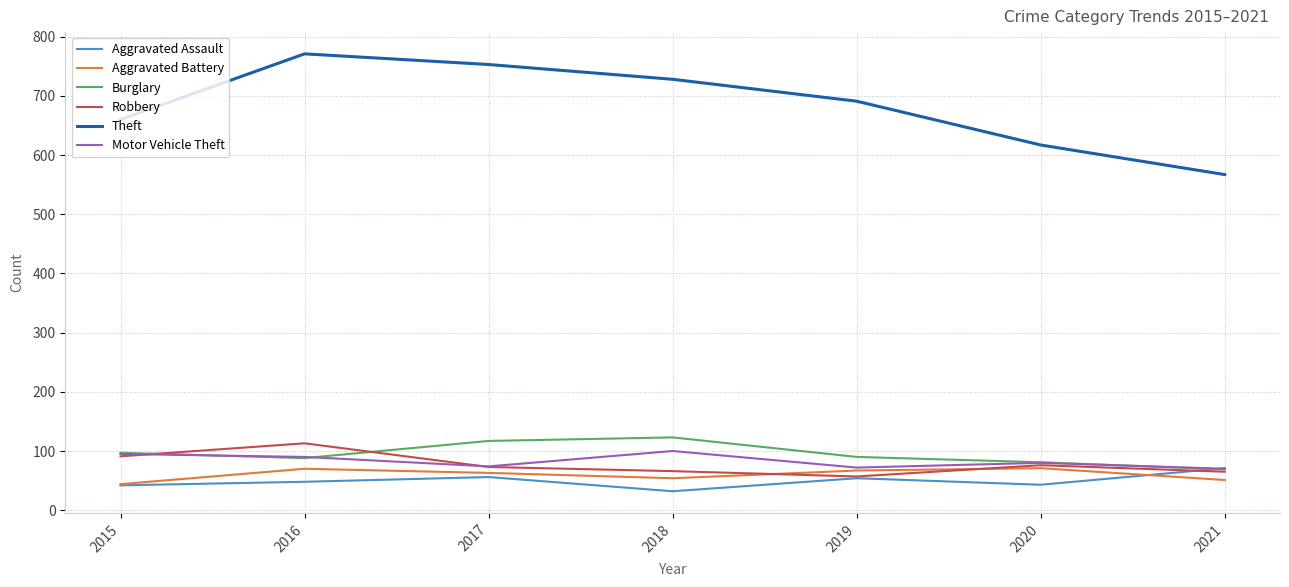

Is this an area chart (filled region under the line)?

No